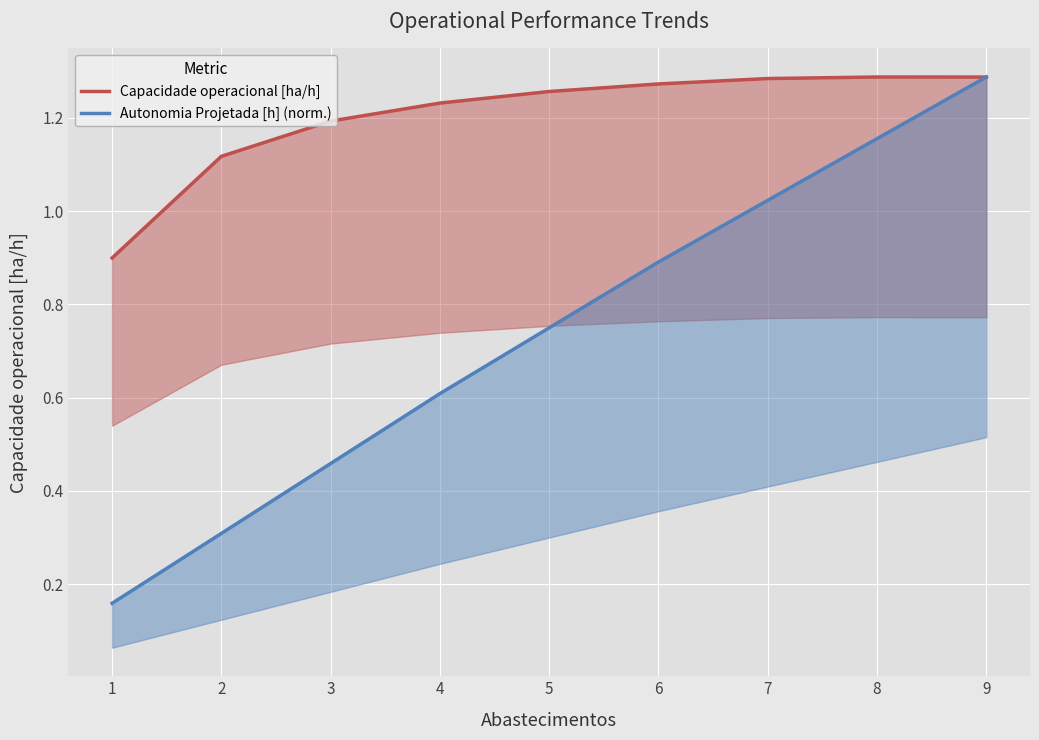

What is the average value of the Autonomia Projetada [h] (norm.) series?

0.7